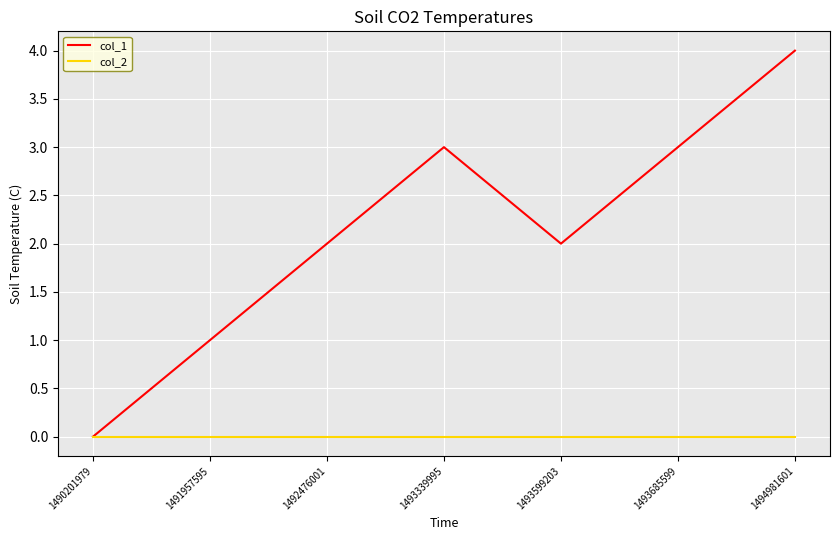

Which series has the largest total across all categories?

col_1